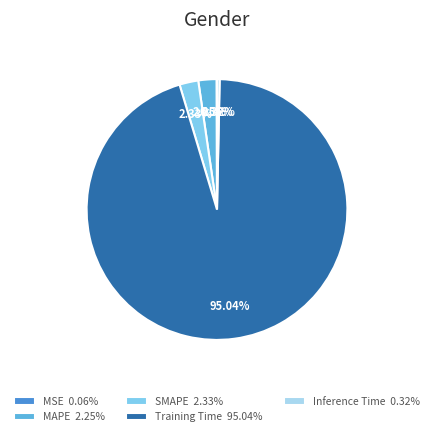

To the nearest percent, what portion does MAPE represent?

2%